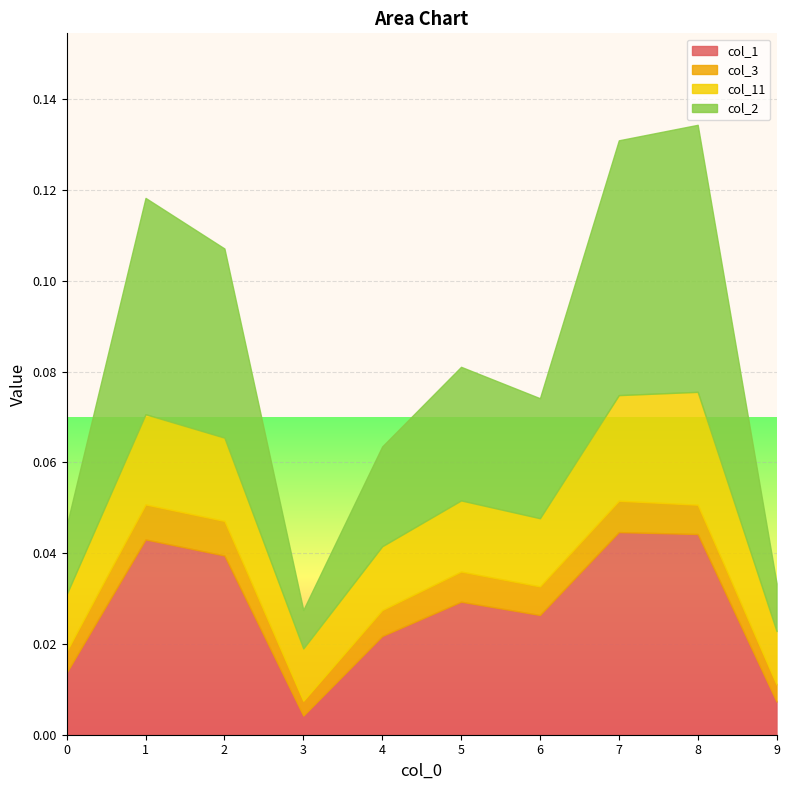

At 1, list the series in order from largest to smallest.

col_2, col_1, col_11, col_3